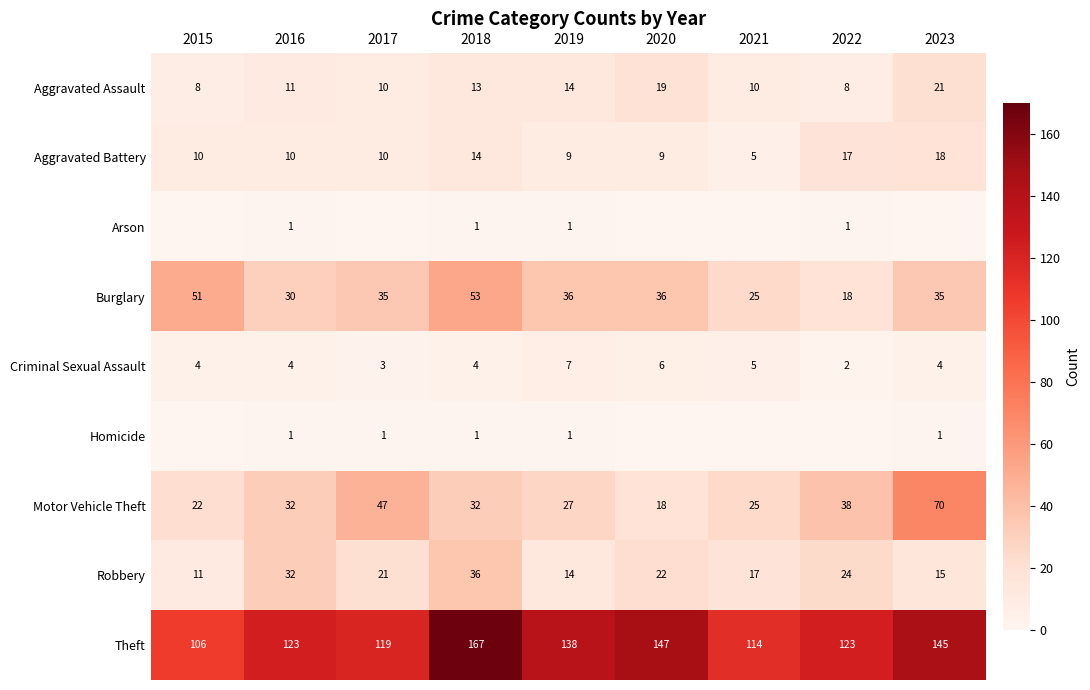

At which label is Robbery closest to 23?

2020